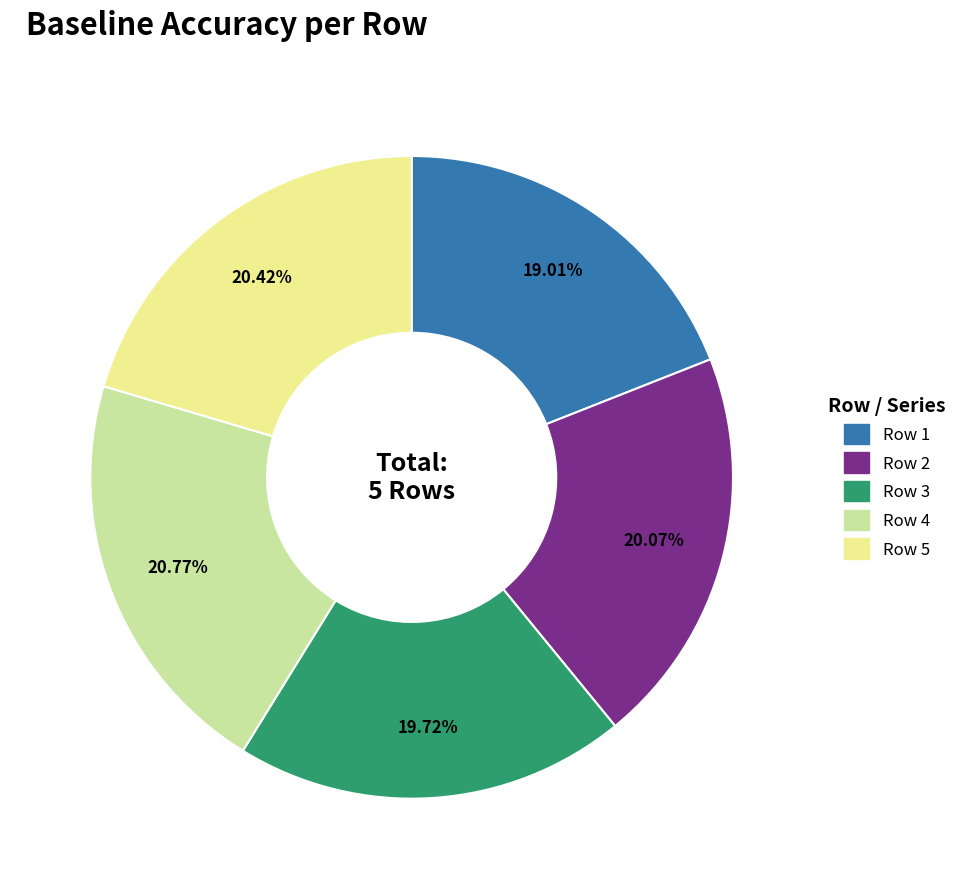

Does Row 2 represent more than half of the total?

No